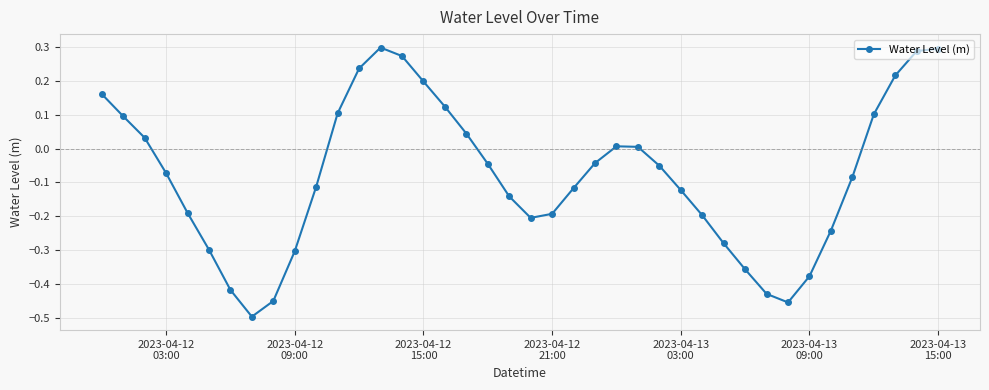

How many negative values are there?

24